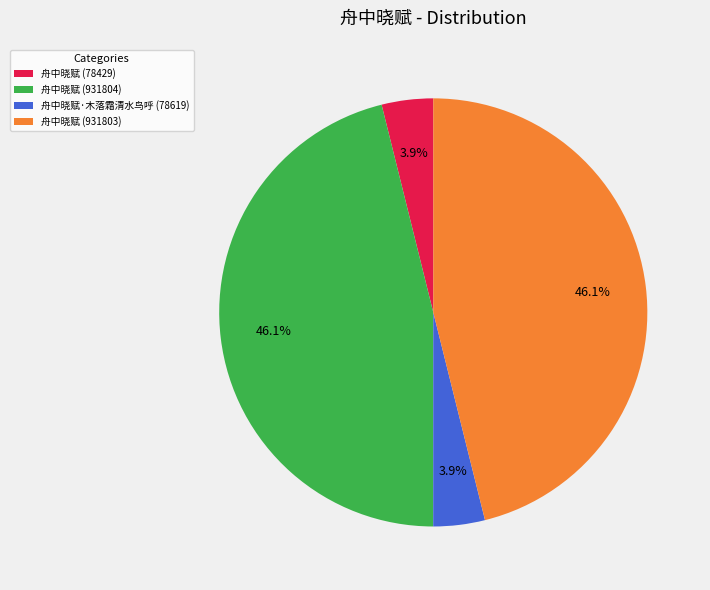

Which has a higher value, 舟中晓赋 (78429) or 舟中晓赋 (931803)?

舟中晓赋 (931803)